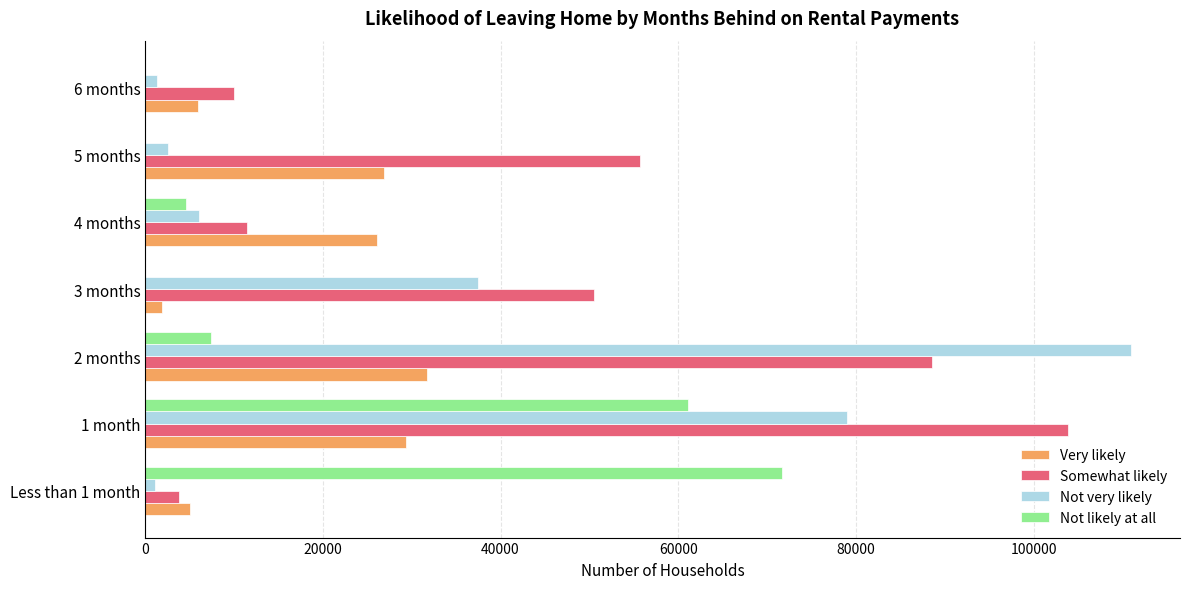

The value of Somewhat likely at 3 months is 66022. True or false?

False